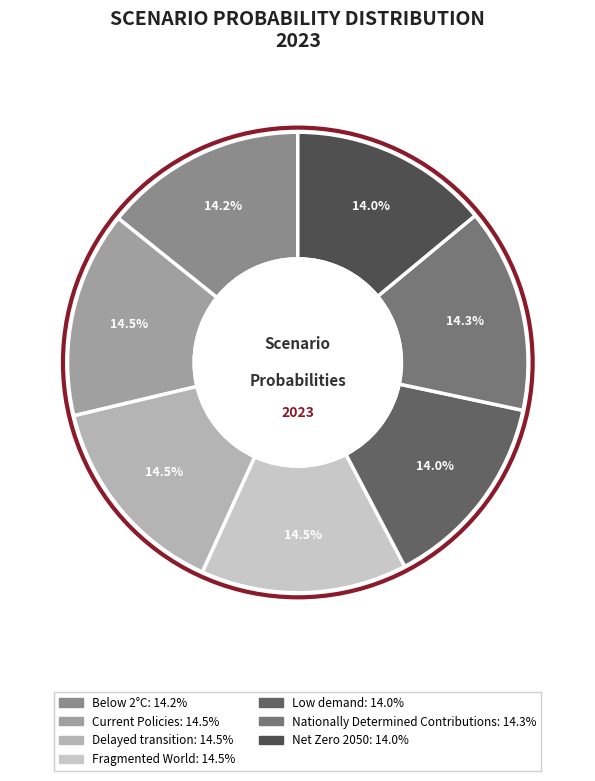

What is the largest slice in the pie chart?

Fragmented World